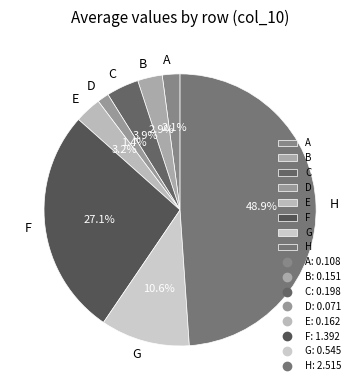

Do H and F together represent more than half of the pie?

Yes